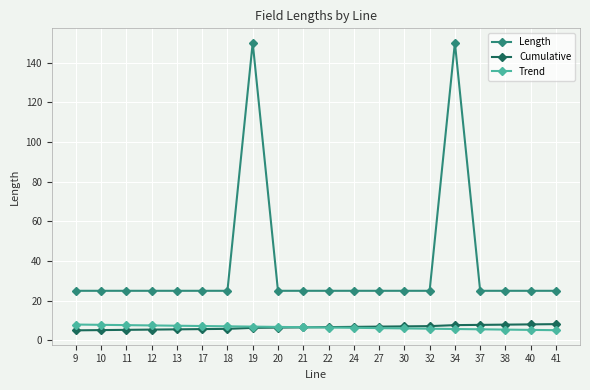

What is the value of the Cumulative point at the 1st from the left?

5.1